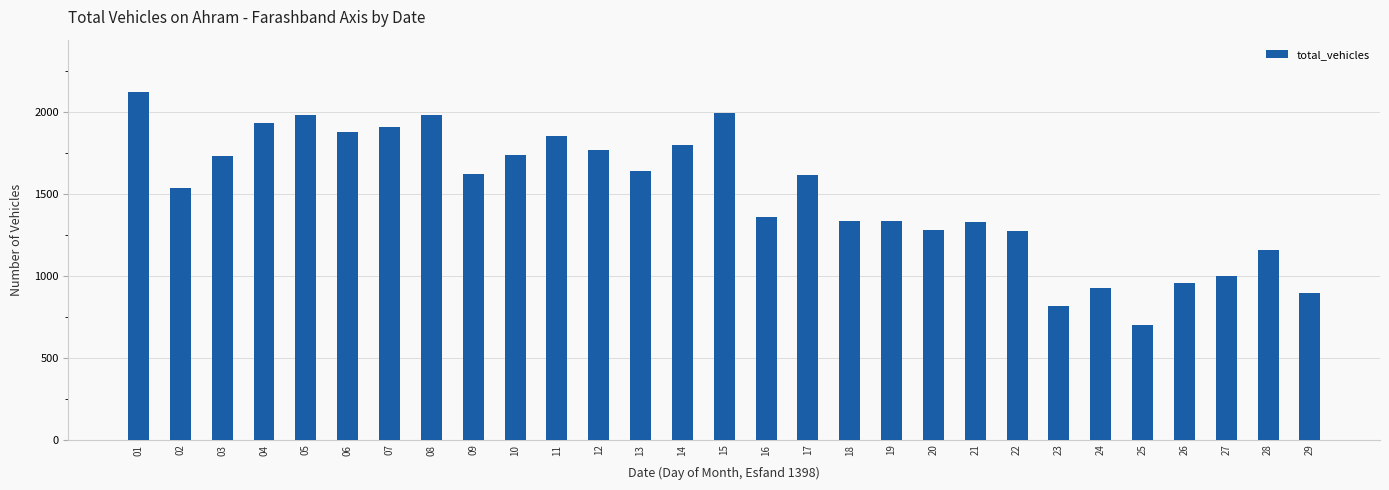

What is the value of the 27th bar from the left?

998